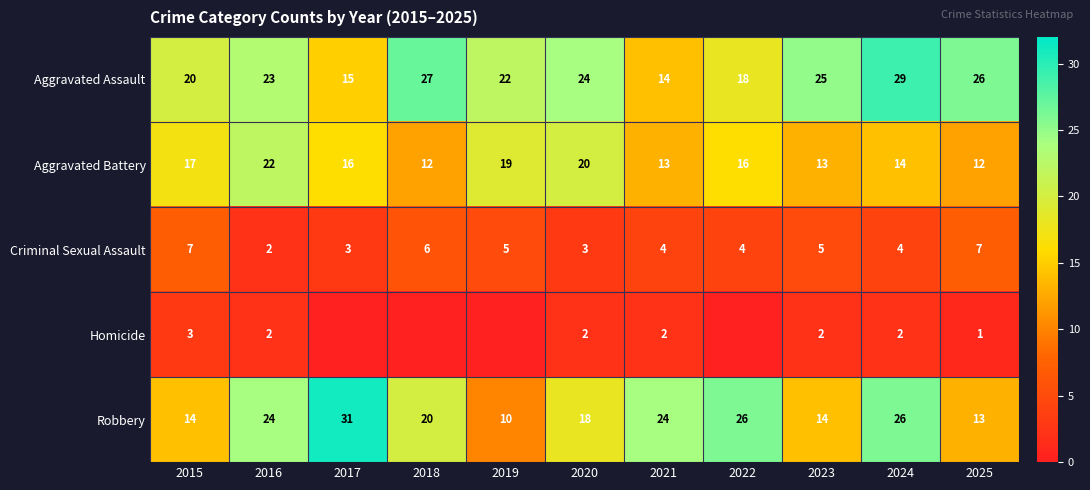

What is the difference between the highest and lowest values at 2020?

22